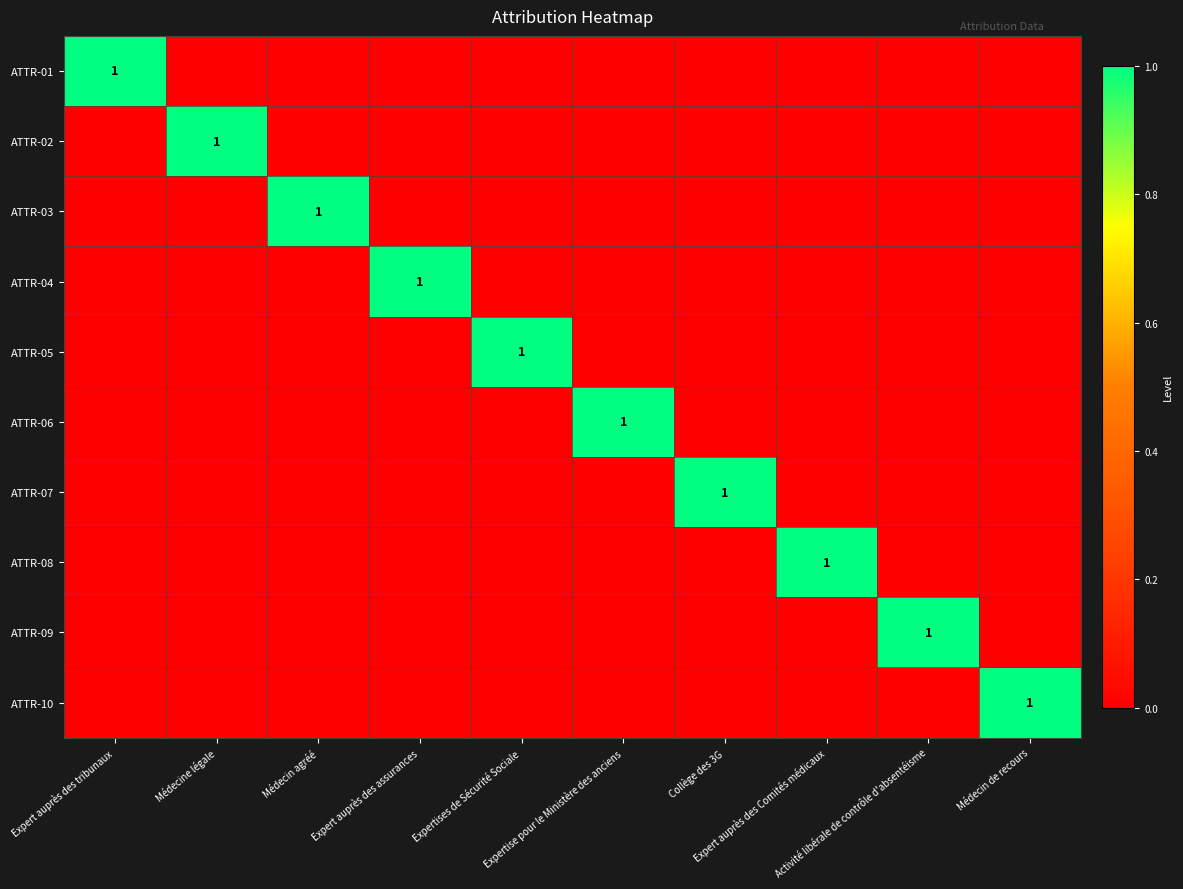

Which series has the widest spread of values?

ATTR-01